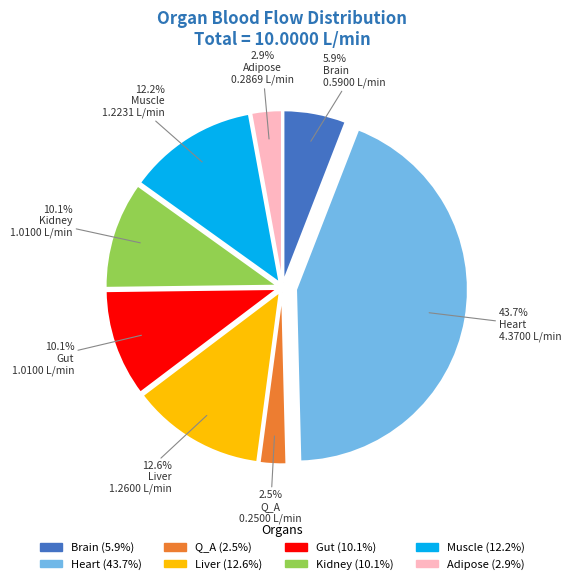

What is the largest slice in the pie chart?

Heart